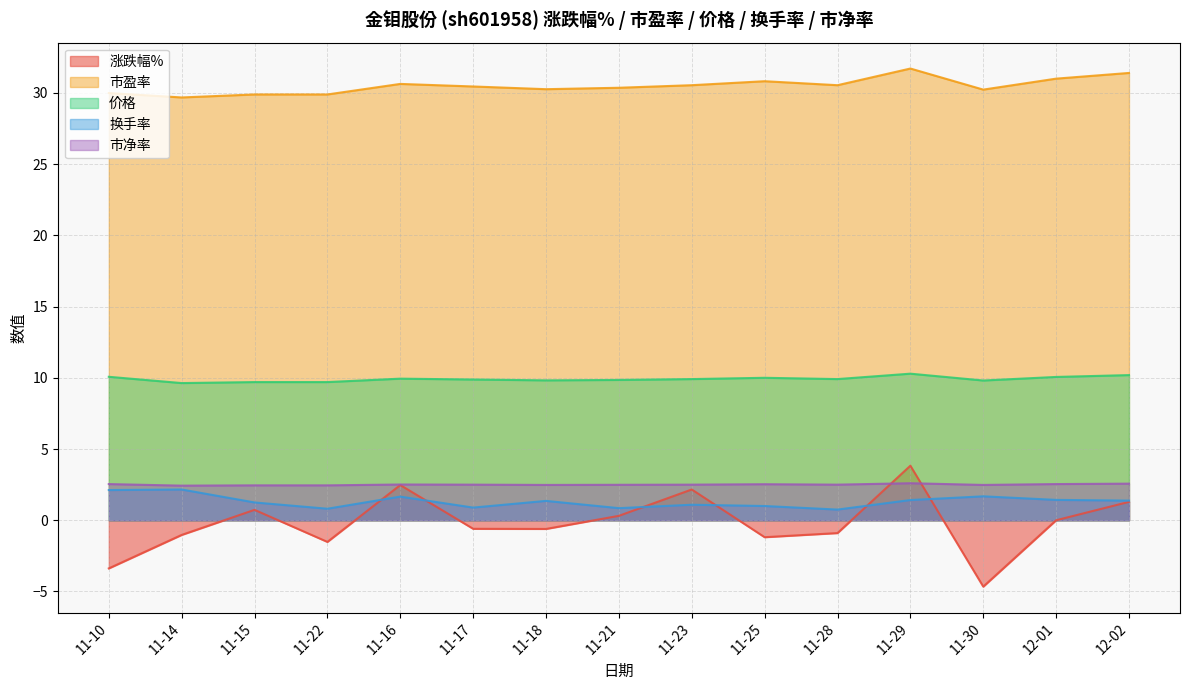

List the labels in order of 换手率 value, largest first.

11-14, 11-10, 11-30, 11-16, 12-01, 11-29, 12-02, 11-18, 11-15, 11-23, 11-25, 11-17, 11-21, 11-22, 11-28